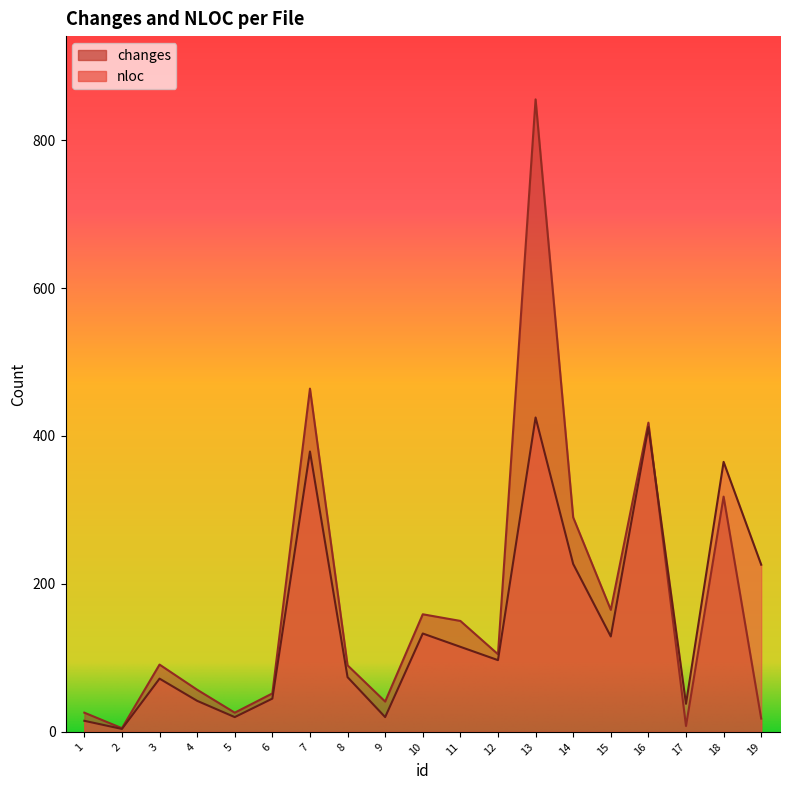

What is the value of the changes point at the 16th from the left?

418